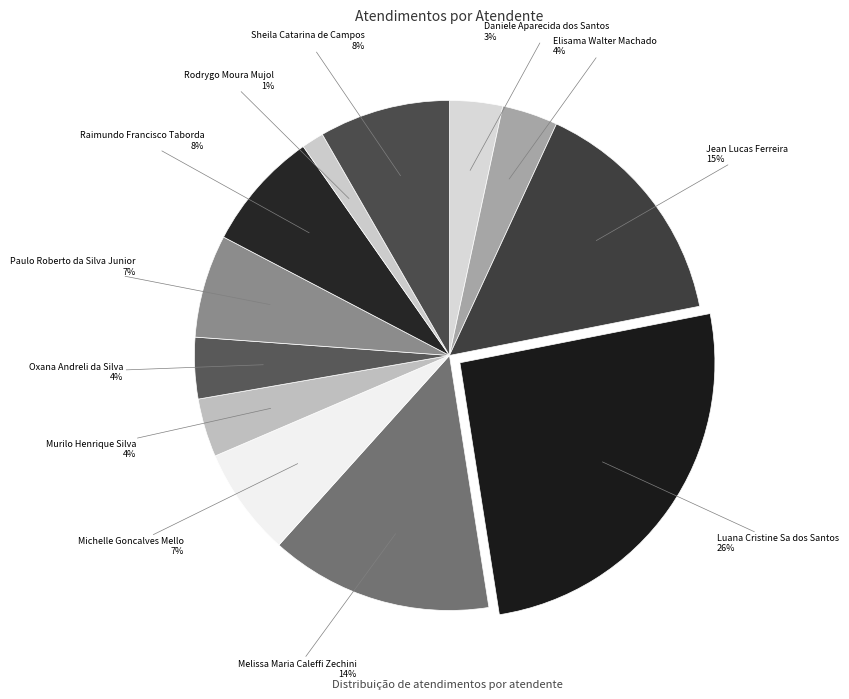

Does Daniele Aparecida dos Santos account for over 50% of the chart?

No